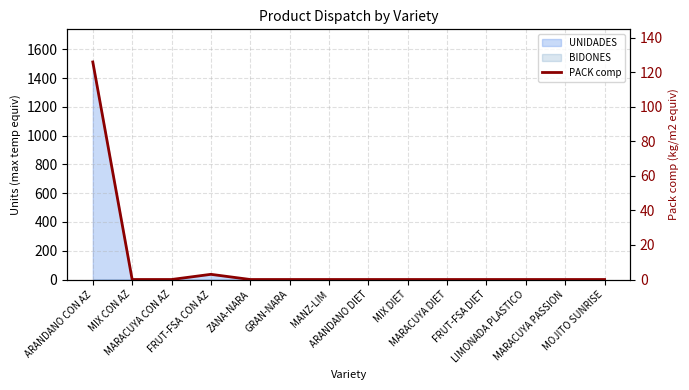

List the labels in order of value, smallest first.

MIX CON AZ, MARACUYA CON AZ, ZANA-NARA, GRAN-NARA, MANZ-LIM, ARANDANO DIET, MIX DIET, MARACUYA DIET, FRUT-FSA DIET, LIMONADA PLASTICO, MARACUYA PASSION, MOJITO SUNRISE, FRUT-FSA CON AZ, ARANDANO CON AZ